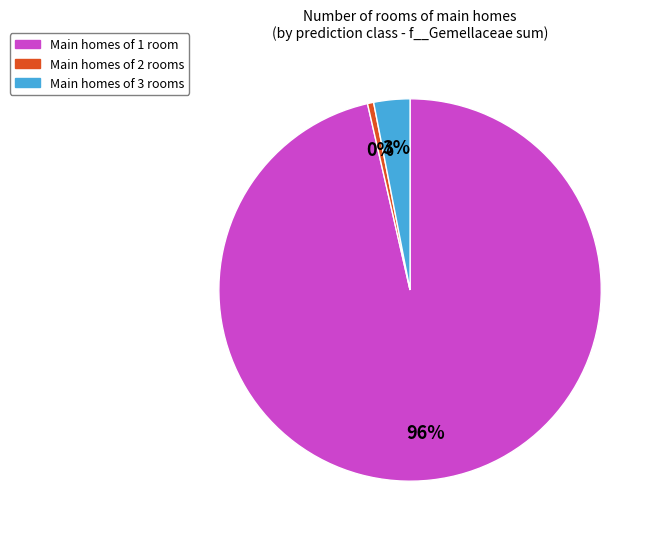

The 36 slice represents 13% of the pie. True or false?

False